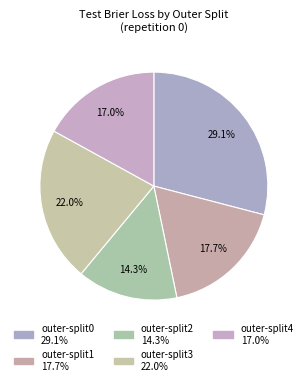

To the nearest percent, what percentage of the pie is outer-split2?

14%